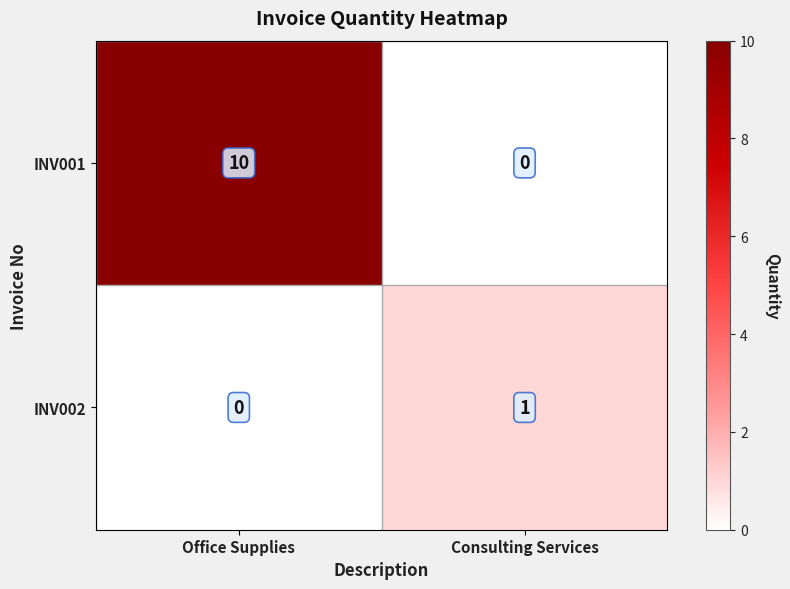

At which label does INV001 reach its peak?

Office Supplies